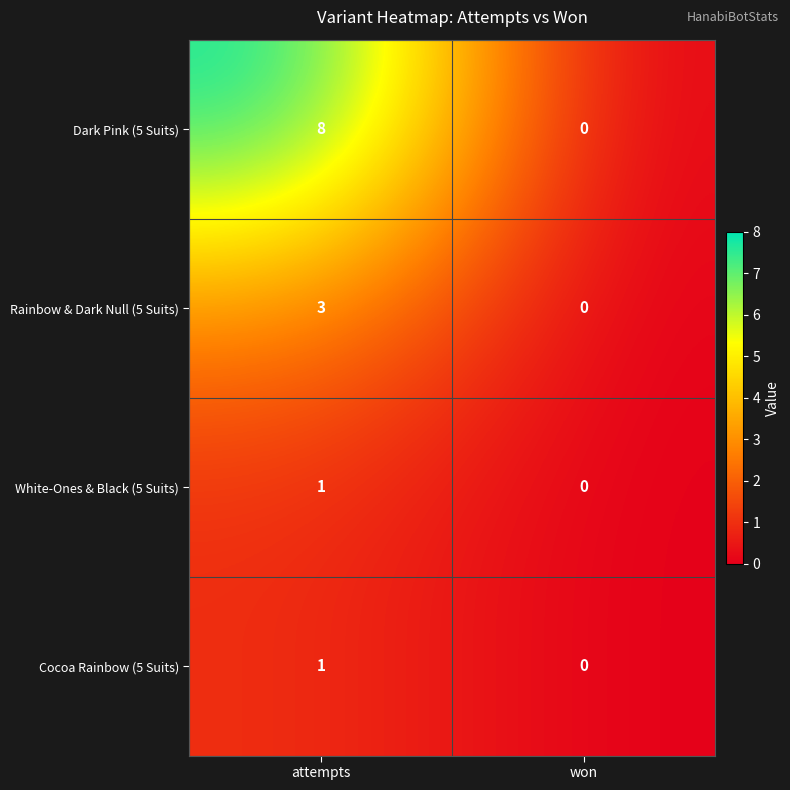

How many distinct data groups are displayed?

4